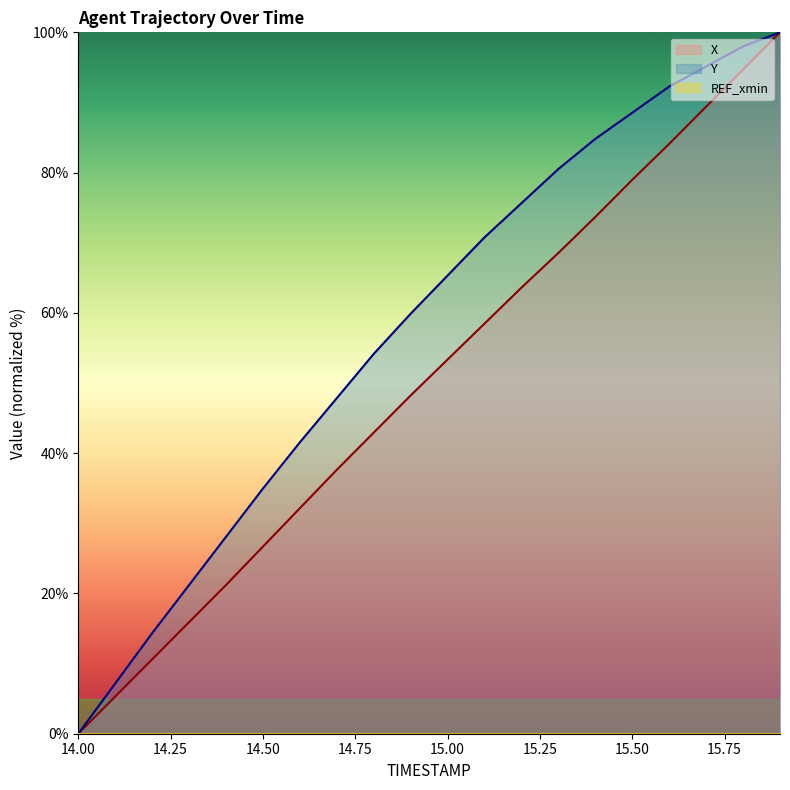

How many lines are shown in the chart?

3